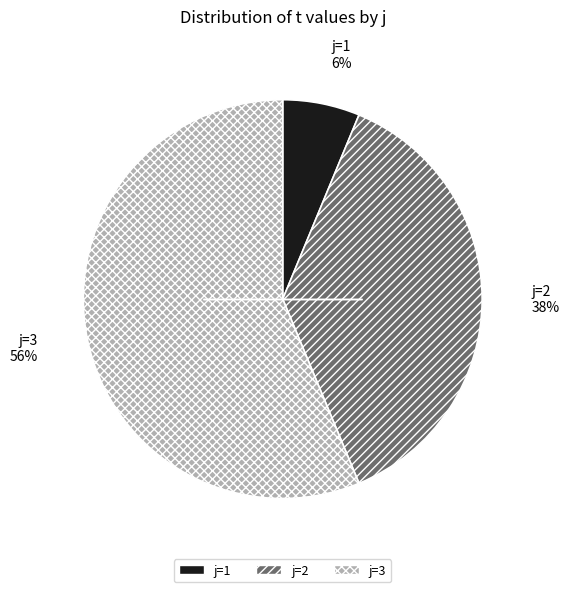

To the nearest percent, what percentage of the pie is j=3?

56%